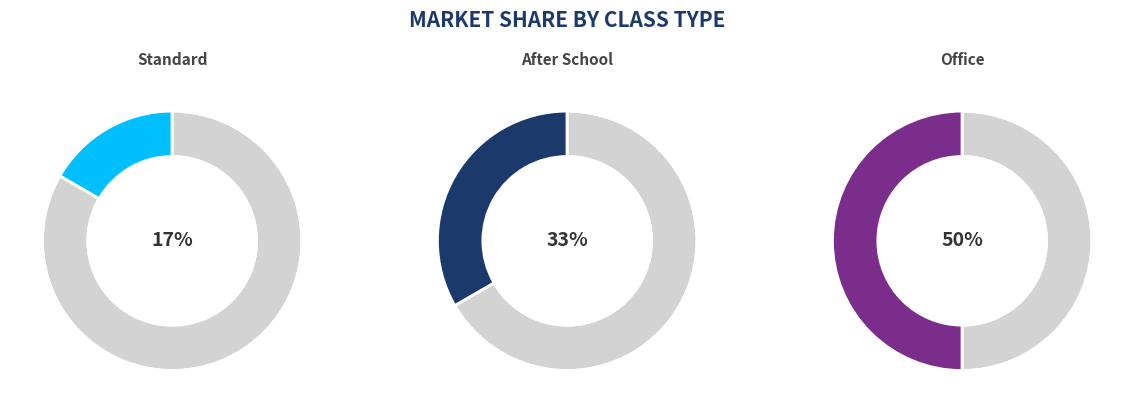

Which slice is the largest?

Office